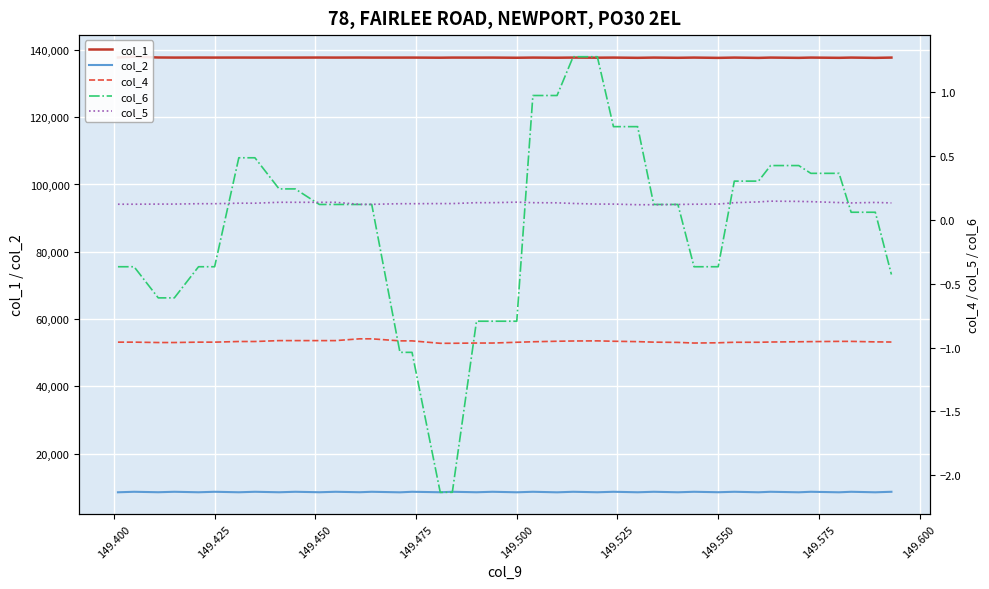

How many interior local peaks does the col_5 series have?

3